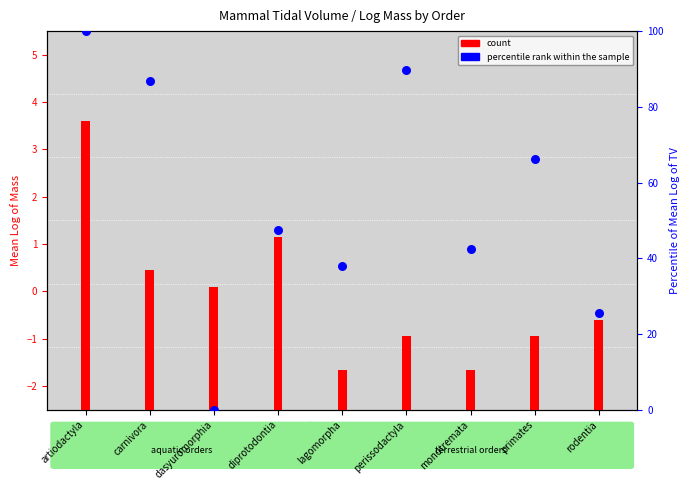

Which has a higher value, artiodactyla or carnivora?

artiodactyla